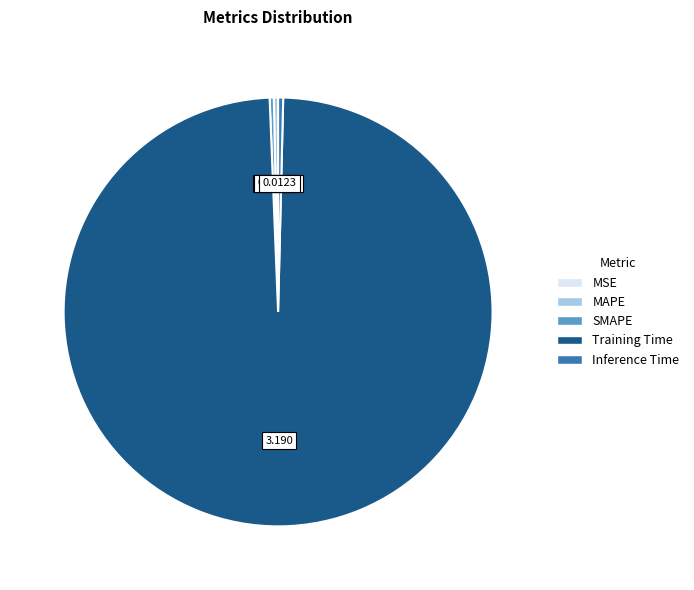

Is the sum of Inference Time and SMAPE greater than half?

No